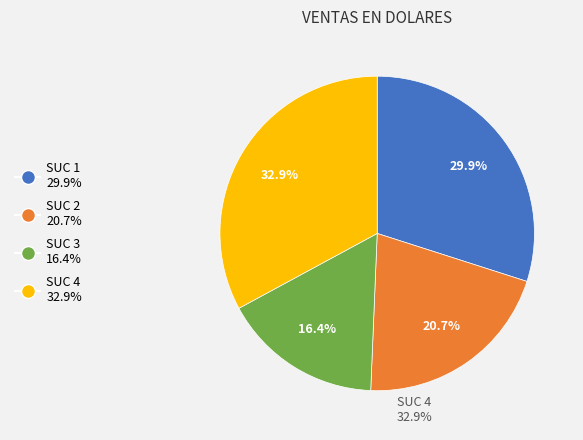

What is the largest slice in the pie chart?

SUC 4